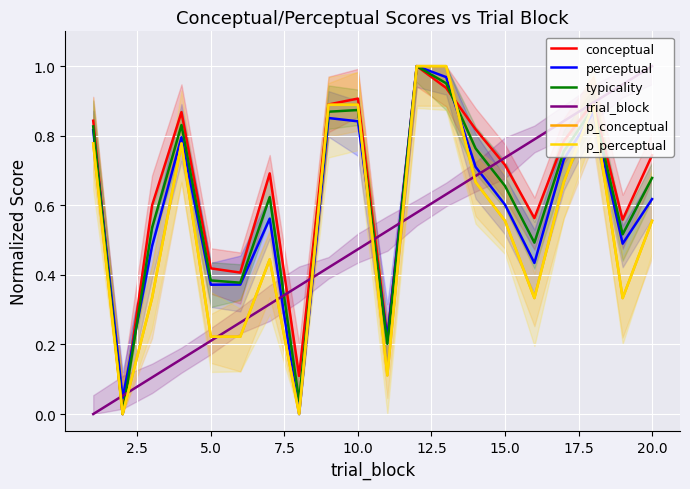

True or false: p_conceptual and conceptual intersect in this chart.

True